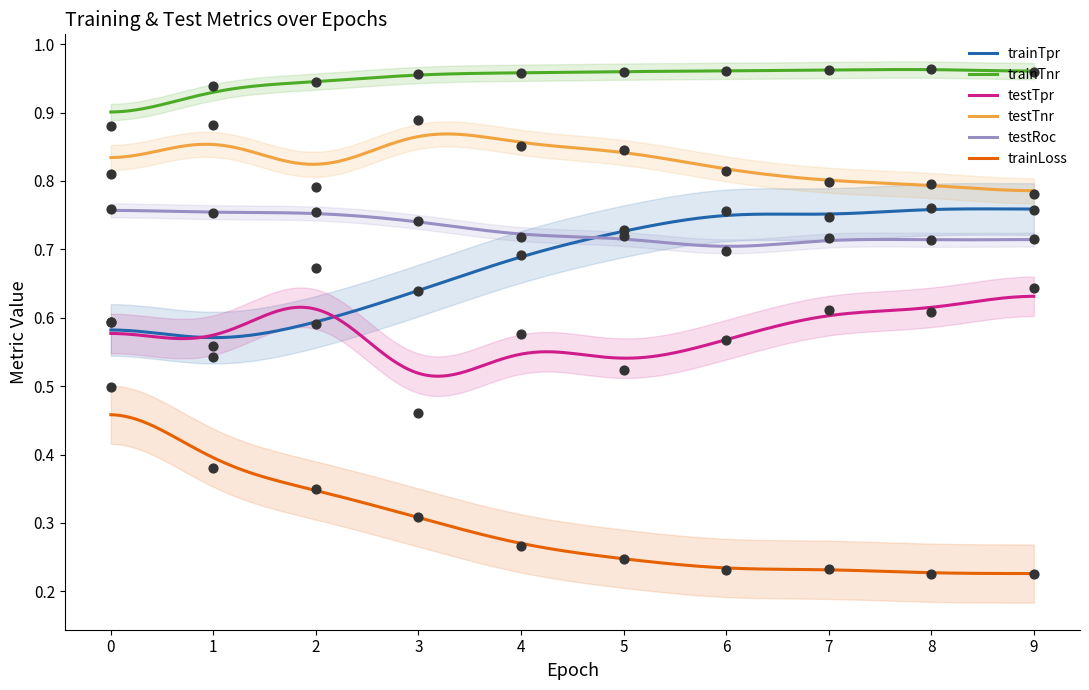

Which series contains the lowest Y value?

trainLoss